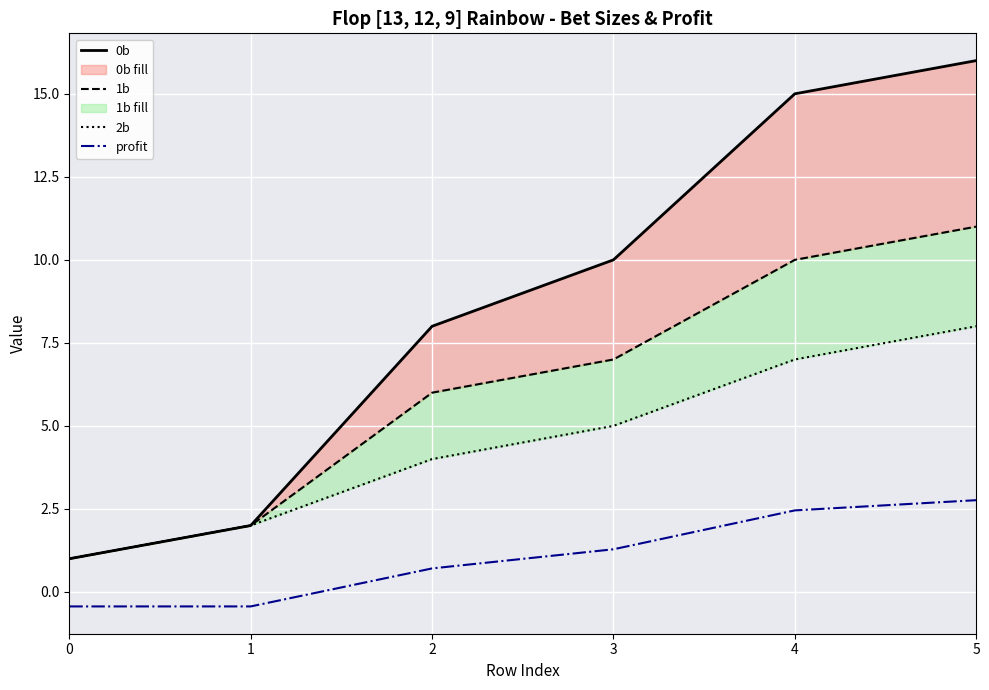

At 1, list the series in order from smallest to largest.

profit, 0b, 1b, 2b